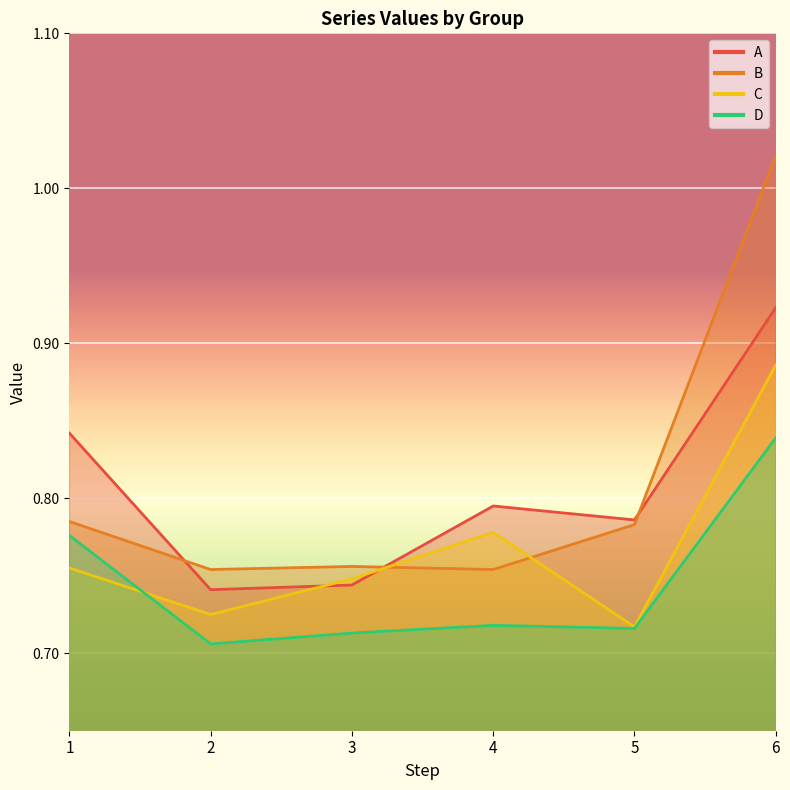

How many intersections are there between D and C?

1